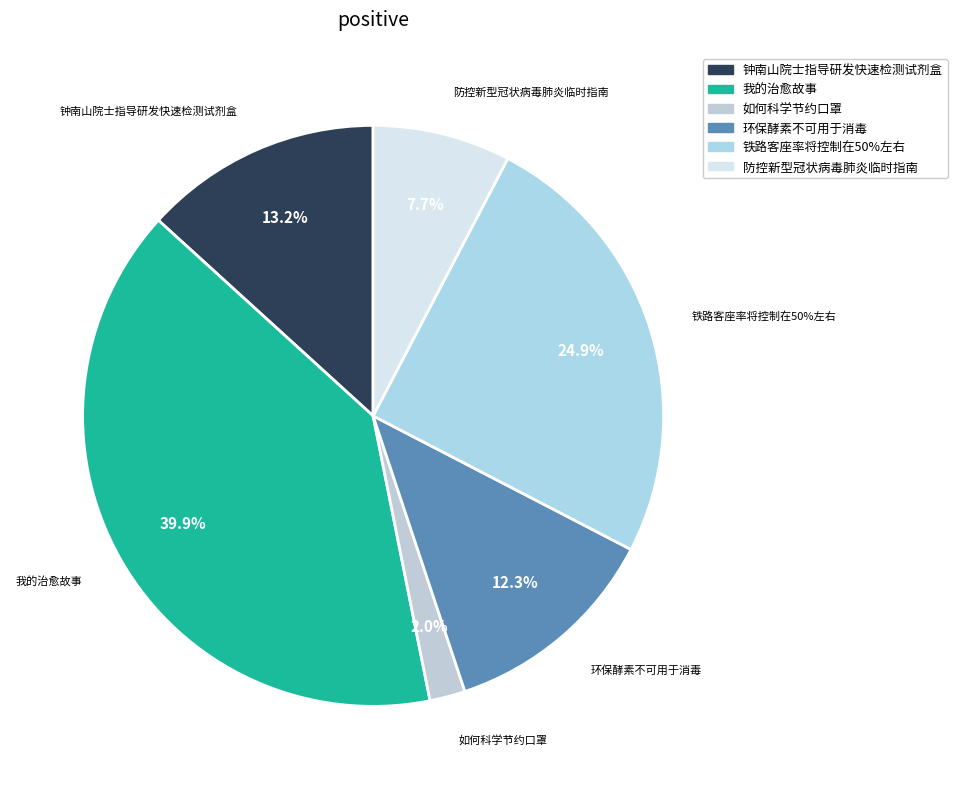

What percentage do 钟南山院士指导研发快速检测试剂盒 and 如何科学节约口罩 together represent?

15.2%